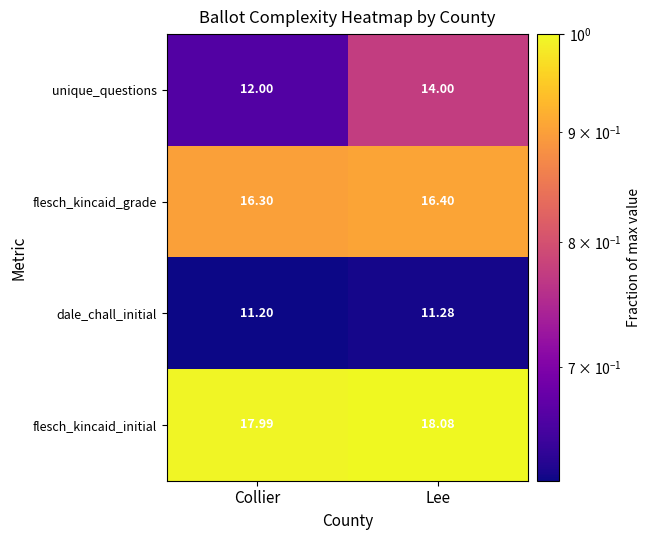

What is the total value across all series at Lee?

59.8